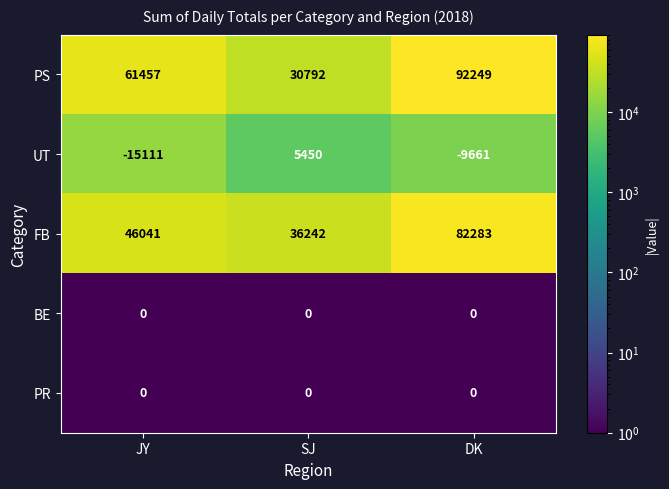

At which category does the chart reach its minimum across all series?

JY